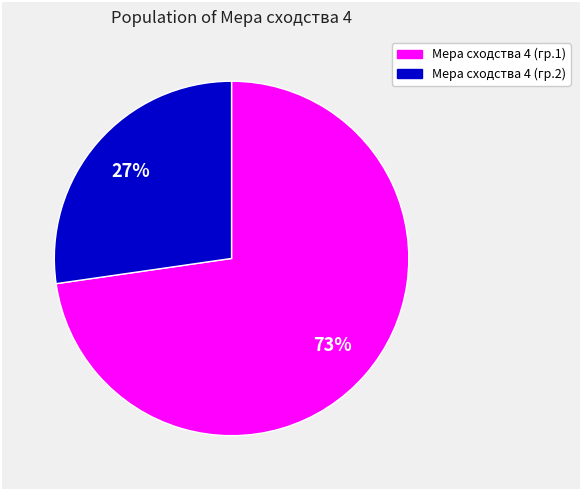

Is there any slice that represents more than half of the pie?

Yes